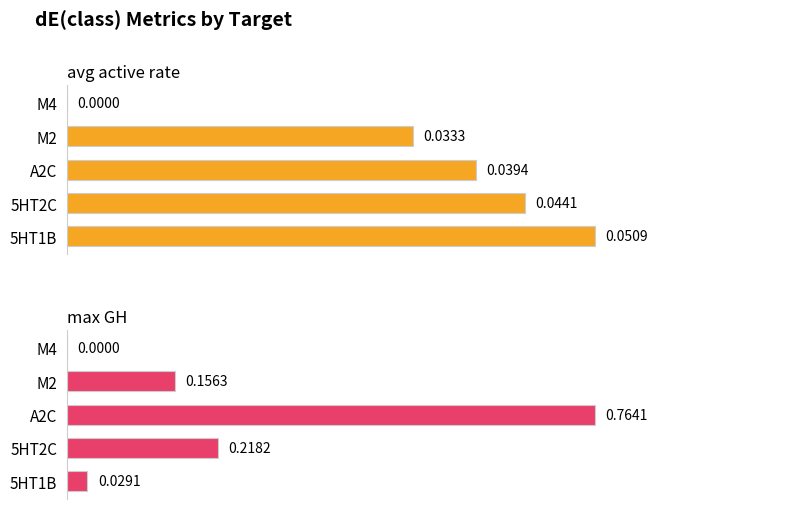

How many groups of bars are there?

5